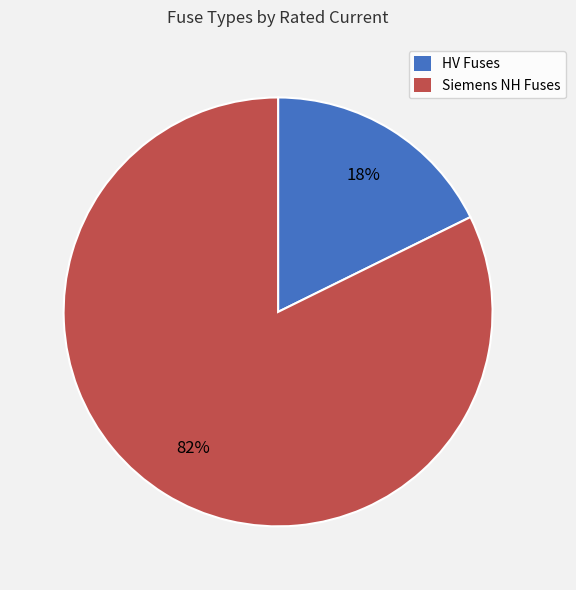

To the nearest percent, what portion does Siemens NH Fuses represent?

82%